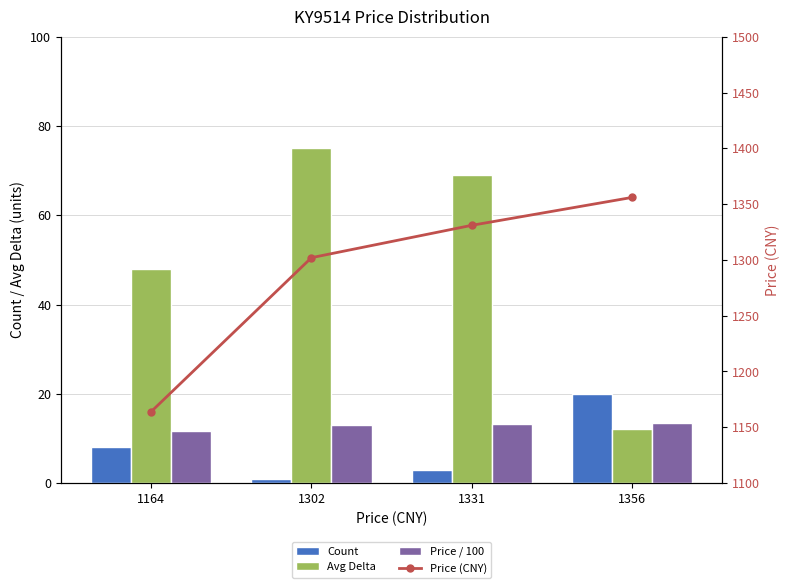

Which category has the lowest value across all series?

1302